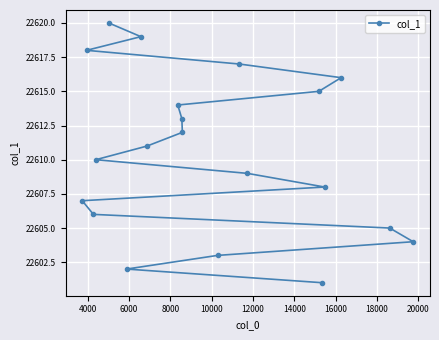

What is the difference between the maximum and minimum values?

19